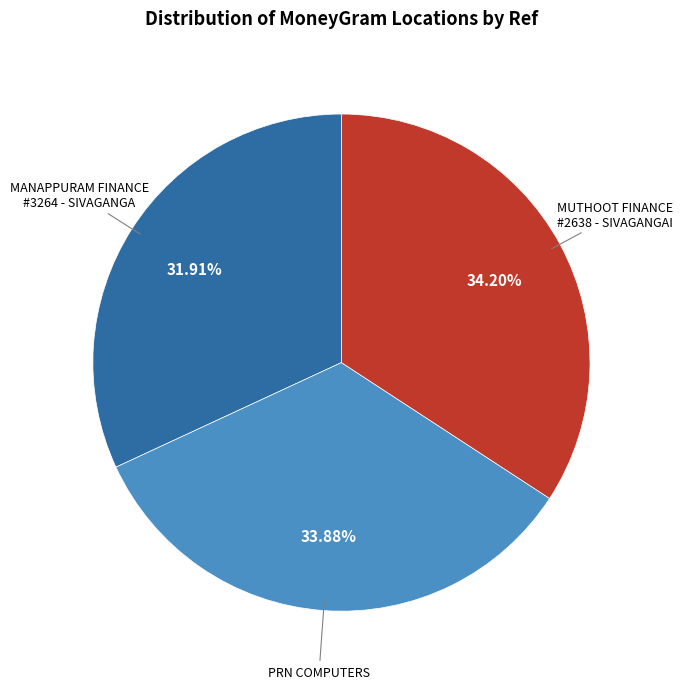

Is there a majority slice in this chart?

No